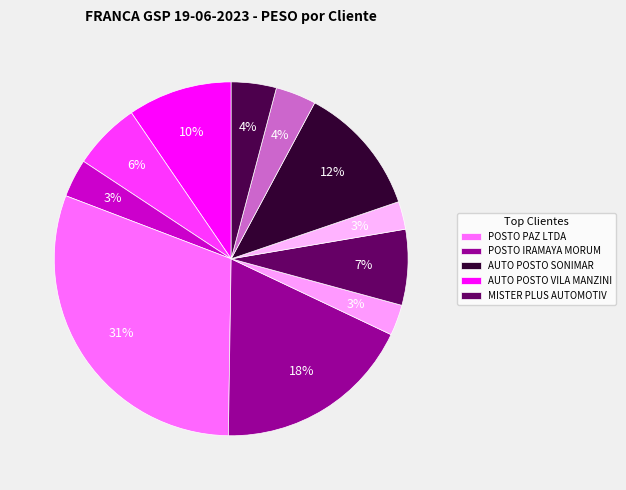

How many slices are in this pie chart?

11